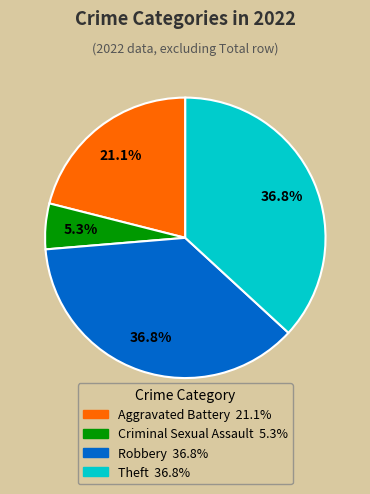

How many segments does this pie chart have?

4